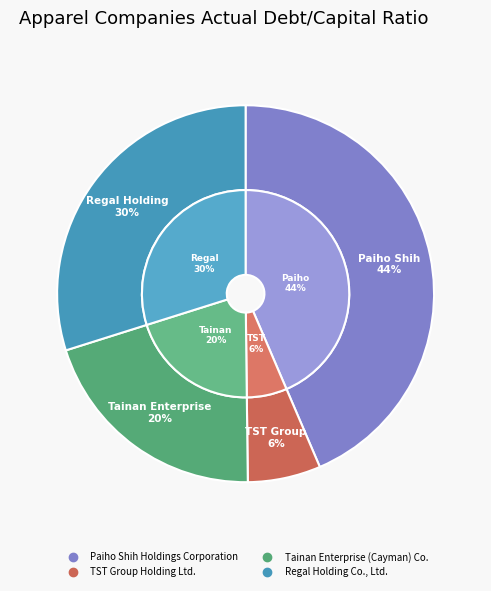

How many segments does this pie chart have?

4